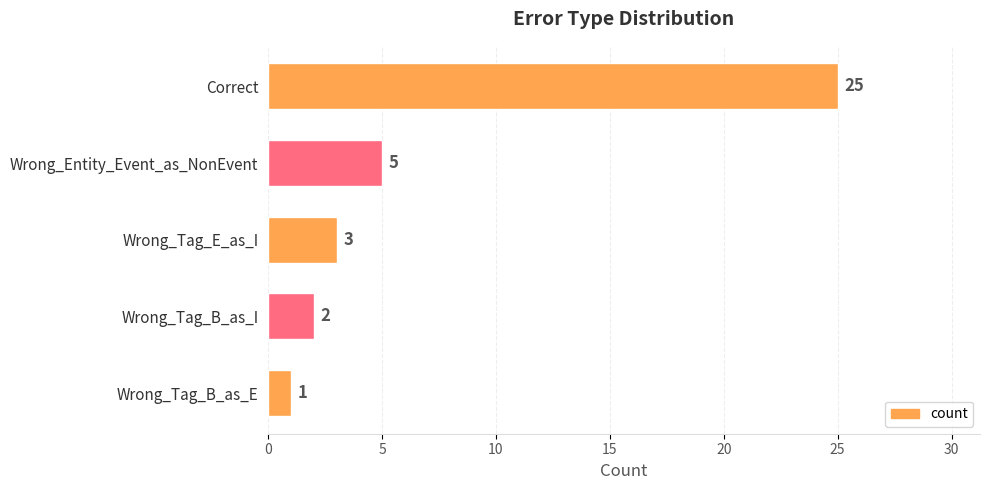

What is the greatest value displayed?

25